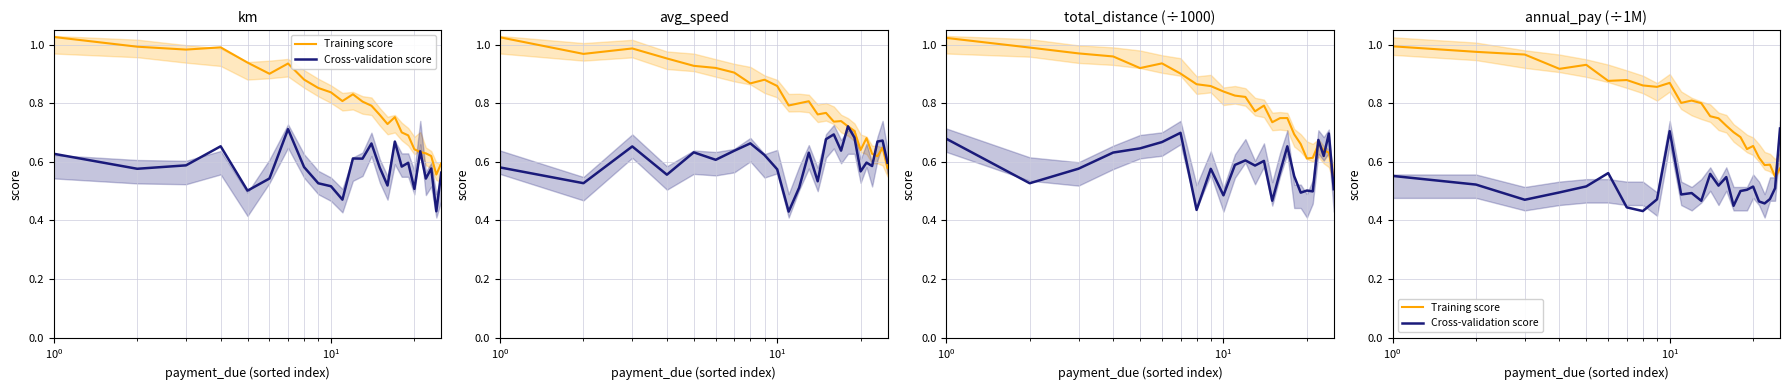

Does the chart display data point markers on the line(s)?

No